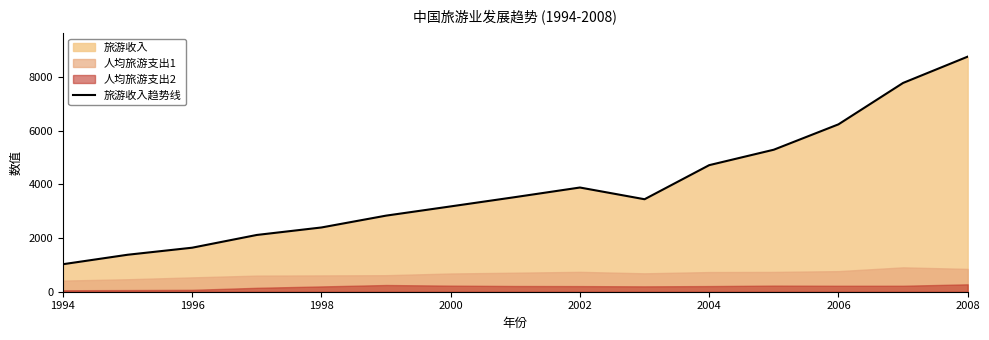

Is it true that 旅游收入趋势线 equals 6229.7 at 2006?

True